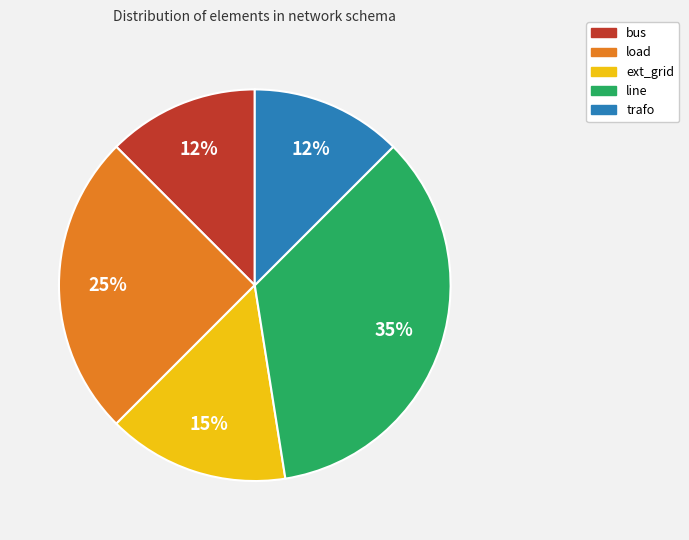

Do load and trafo together represent more than half of the pie?

No